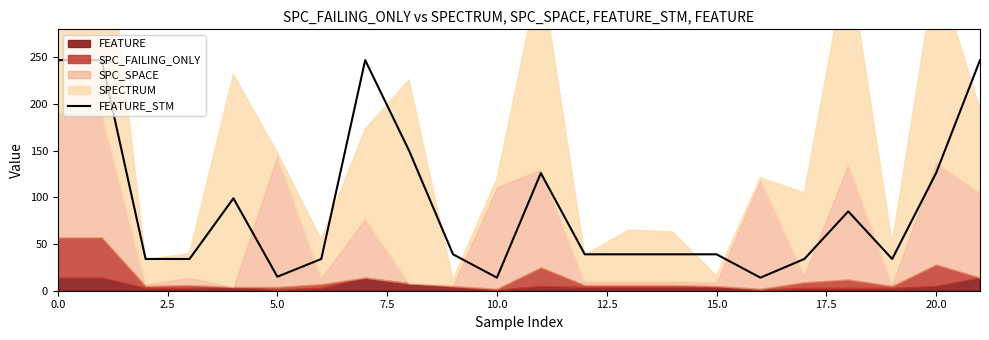

Reading left to right, transcribe all the data shown in this chart.

247	247	34	34	99	15	34	247	150	39	14	126	39	39	39	39	14	34	85	34	126	247